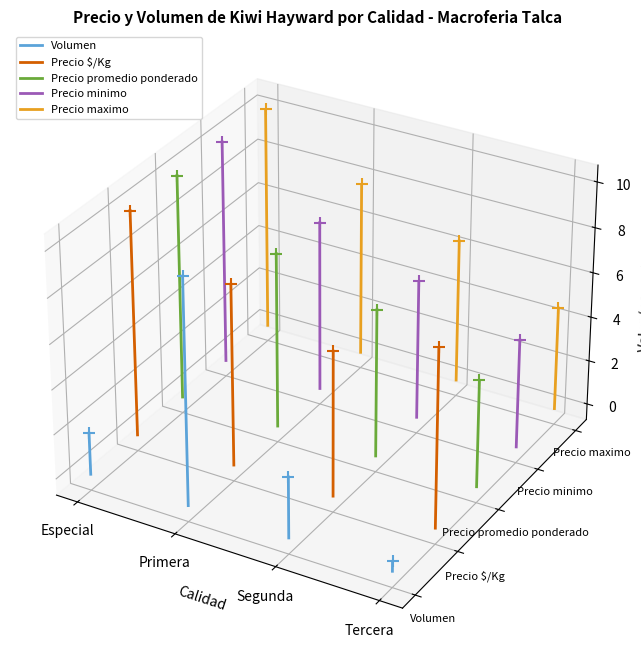

Which series reaches the maximum Y coordinate?

Precio maximo